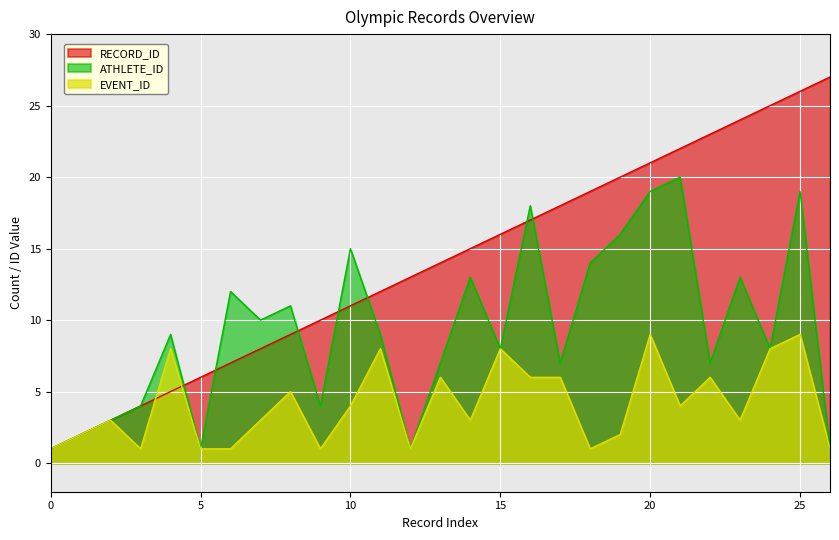

Rank the series by their average value, from lowest to highest.

EVENT_ID, ATHLETE_ID, RECORD_ID